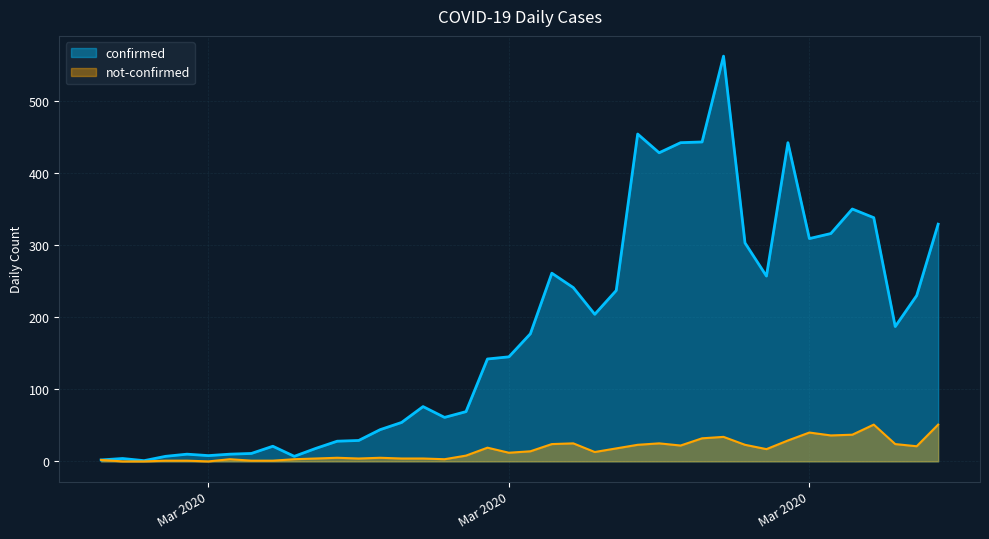

What are all the series names shown in the legend?

confirmed, not-confirmed